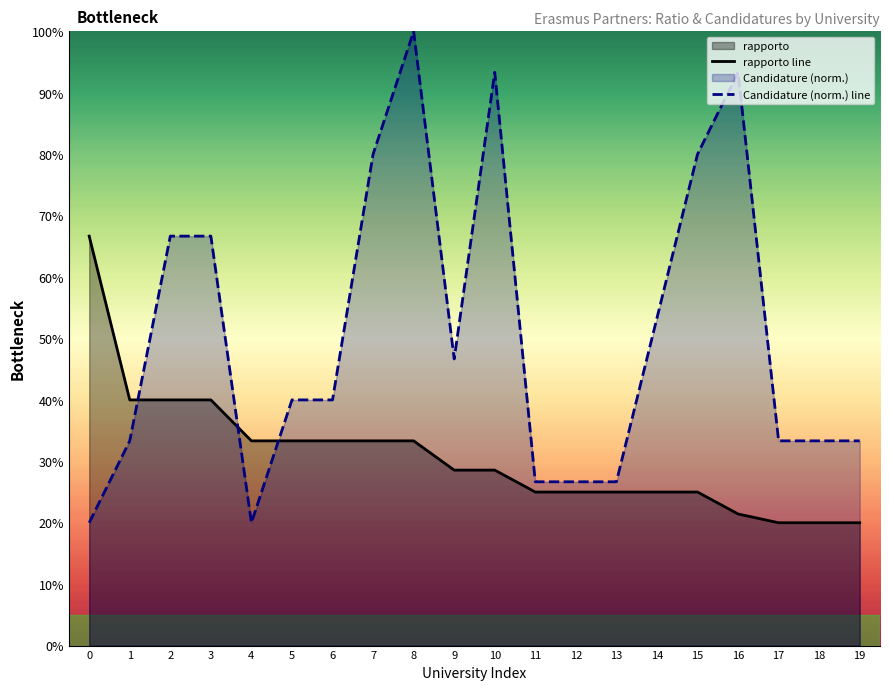

Between 5 and 14, which series saw the biggest shift?

Candidature (norm.) line